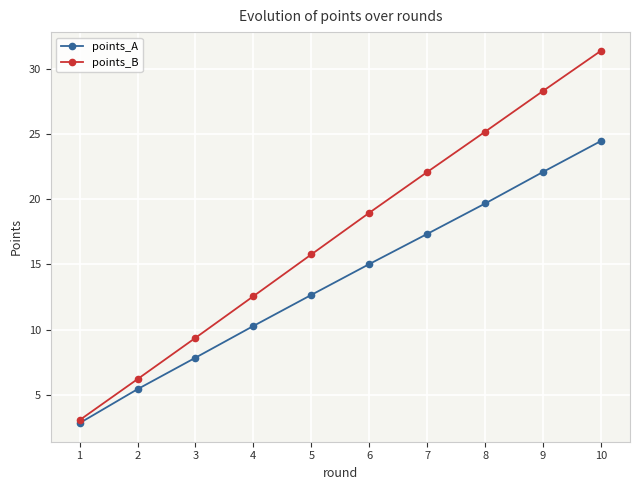

What is the maximum value for points_A?

24.5